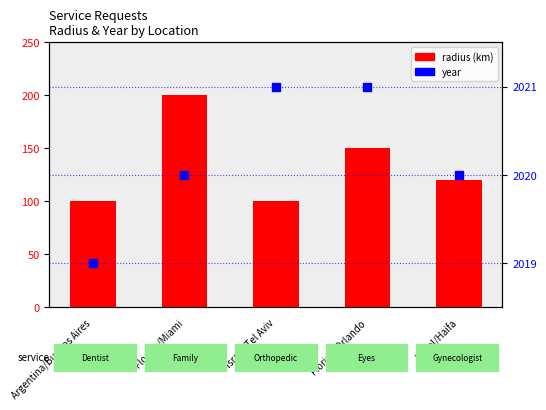

Which series contains the lowest Y value?

radius (km)